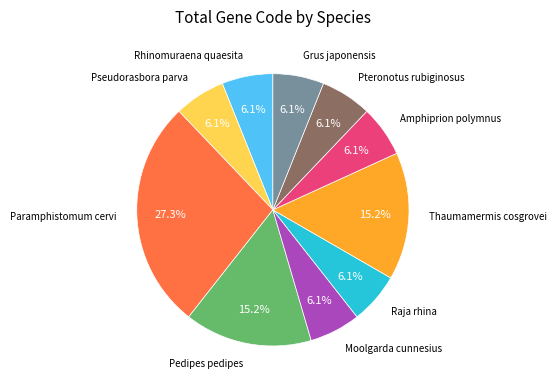

To the nearest percent, what is the combined percentage of Pteronotus rubiginosus and Raja rhina?

12%